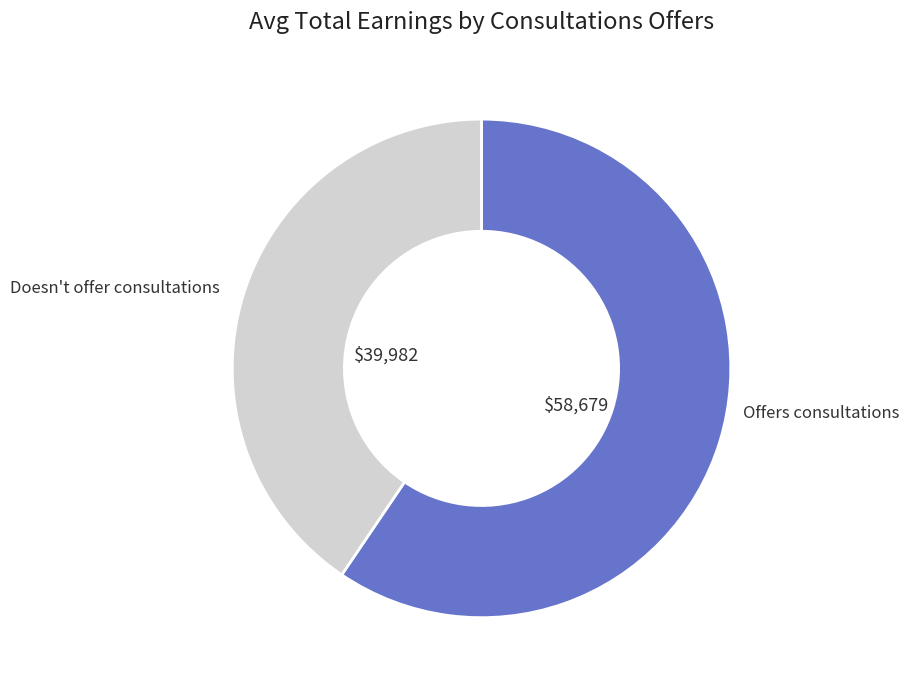

Does any single category account for the majority?

Yes